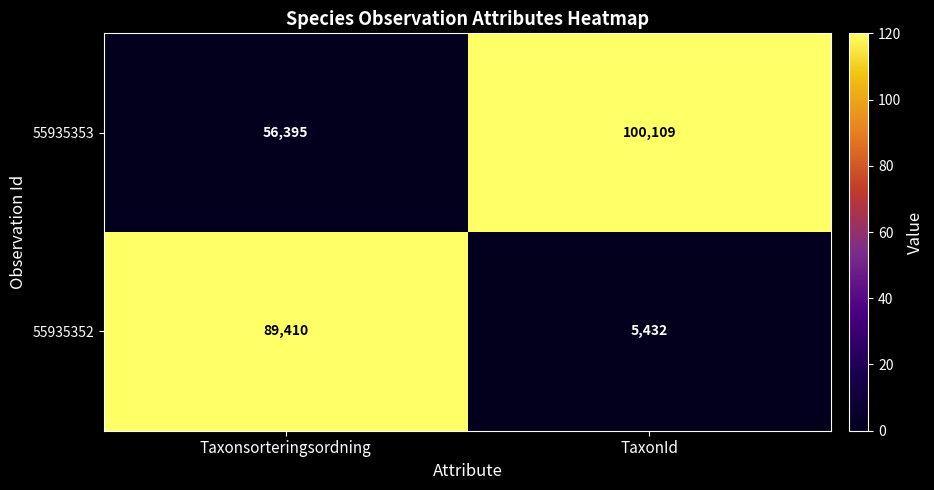

Which series has the widest spread of values?

55935352